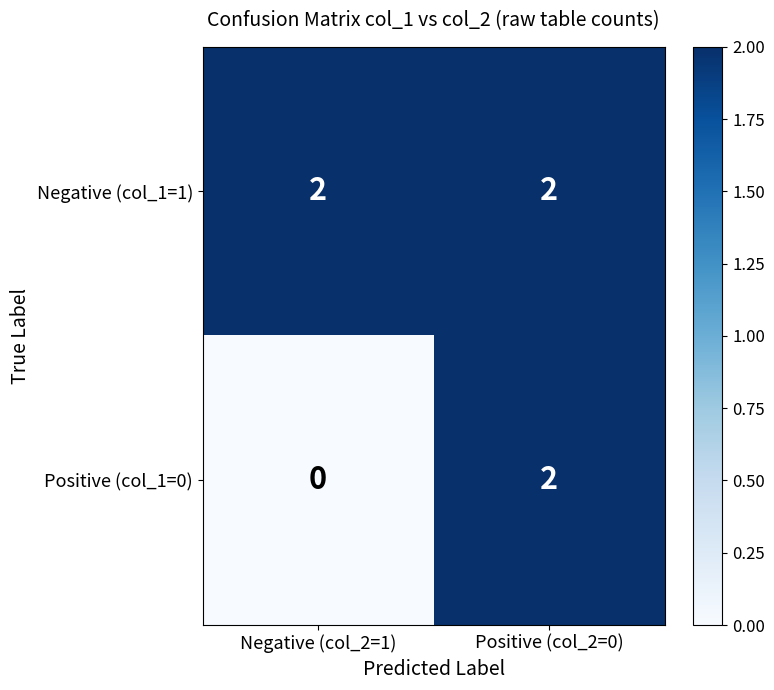

How many distinct data groups are displayed?

2